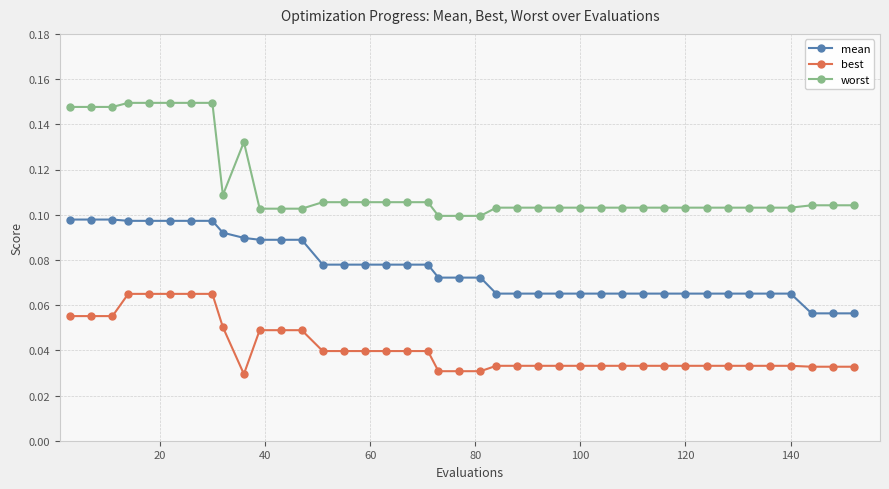

True or false: worst and best intersect in this chart.

False